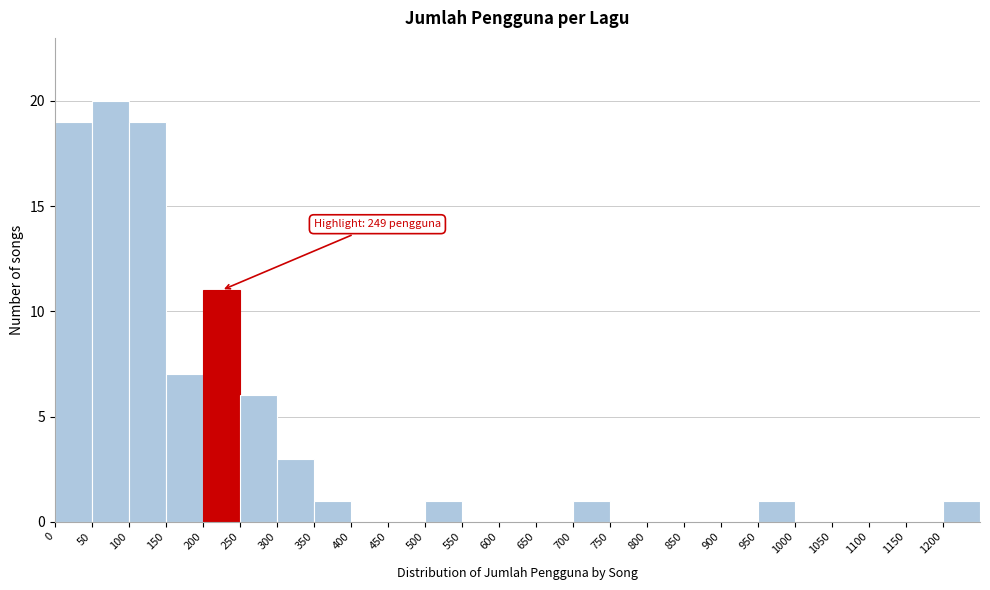

Over which range of the x-axis is the bar tallest?

50 to 100